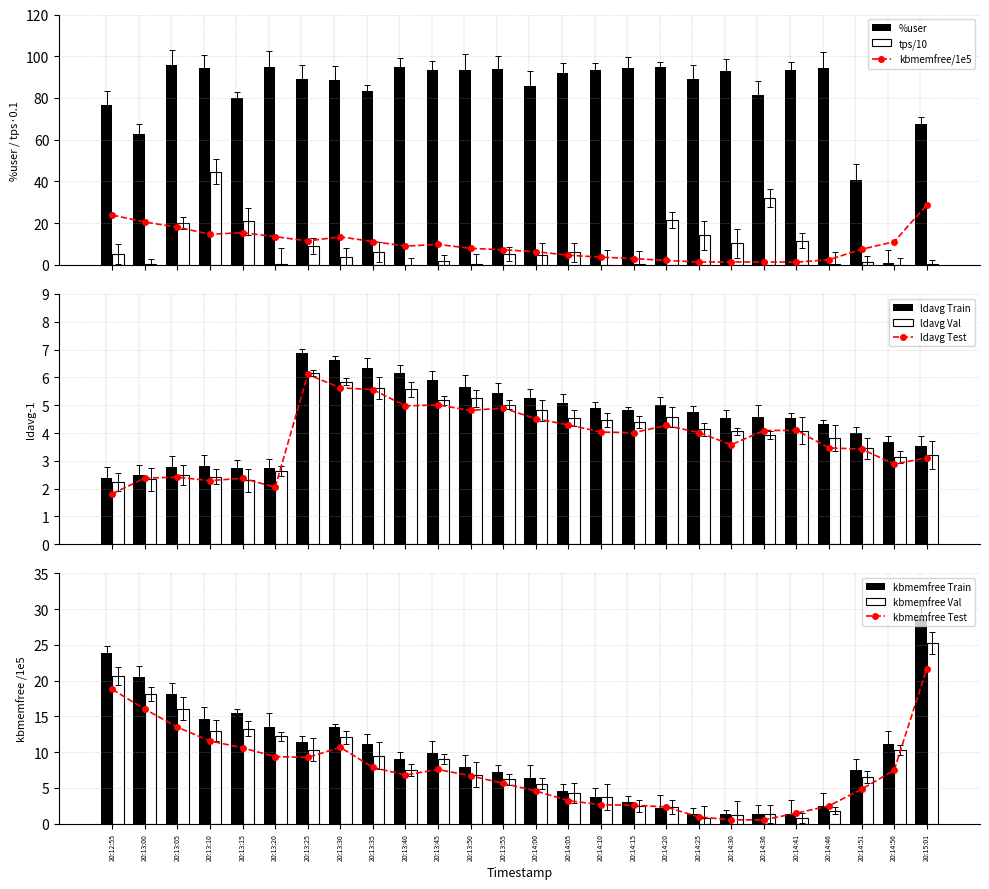

Which series has the largest range (max minus min)?

%user